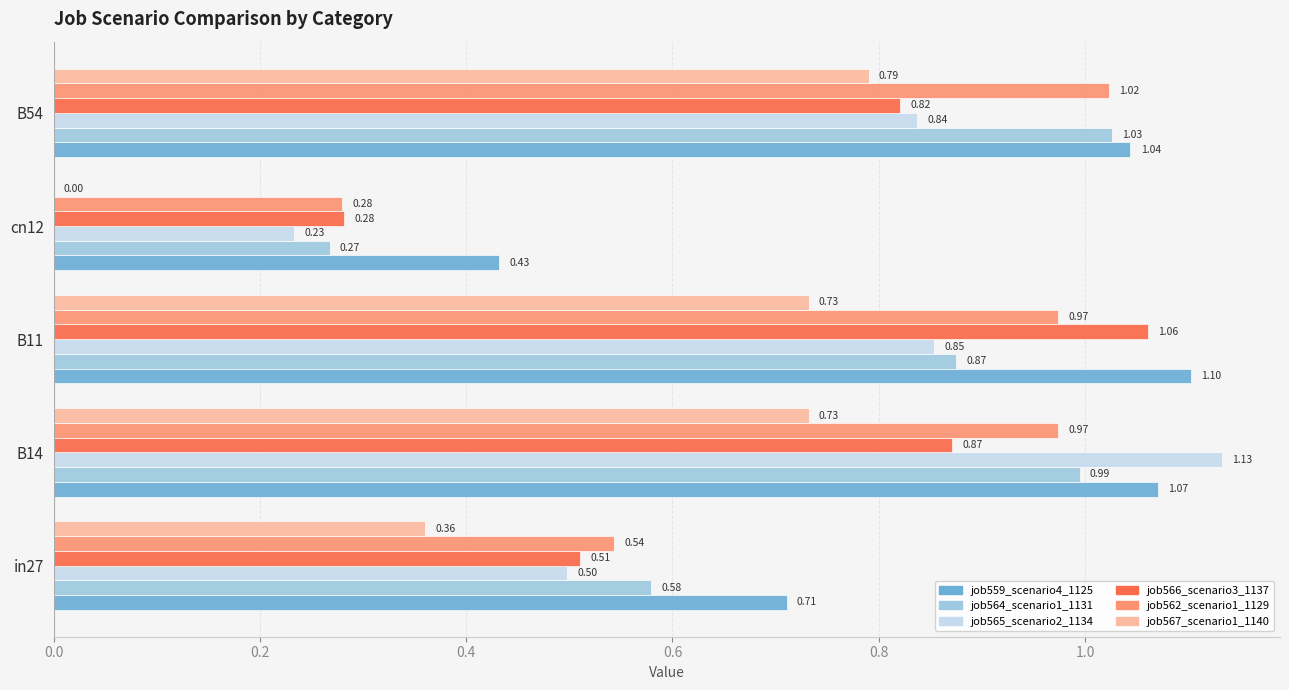

What is the sum of the job564_scenario1_1131 values at cn12 and B11?

1.1